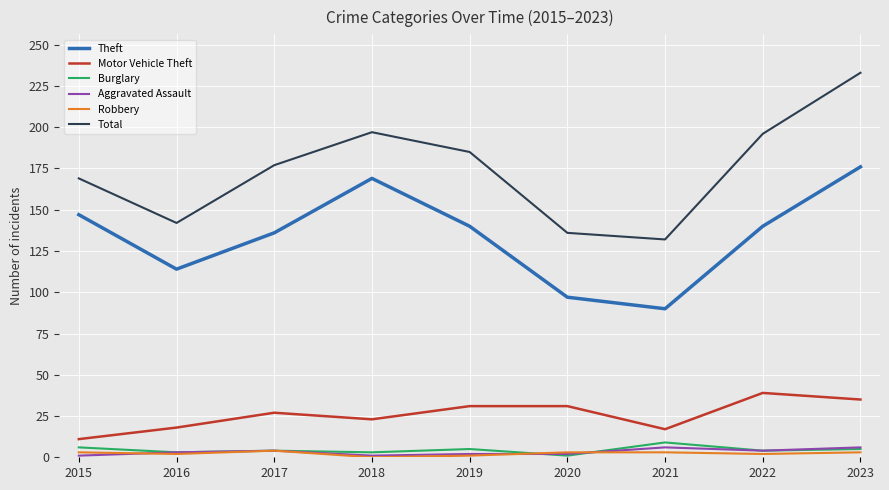

Is the value of Motor Vehicle Theft at 2015 greater than the value of Aggravated Assault at 2021?

Yes